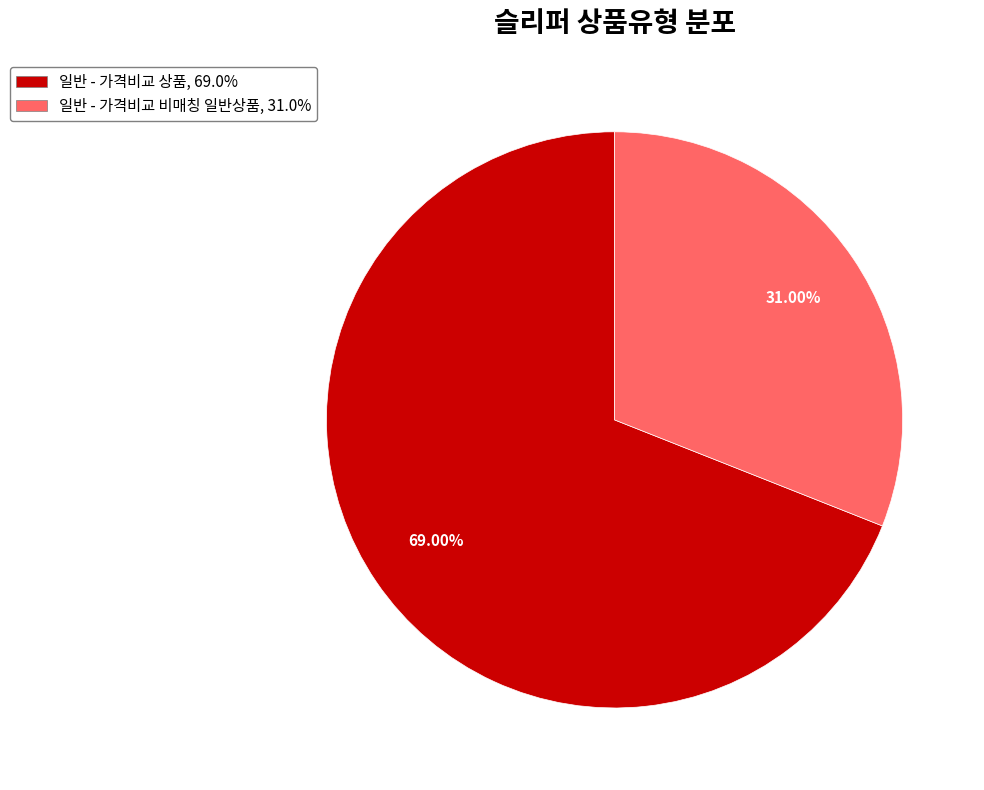

Is it true that 일반 - 가격비교 비매칭 일반상품 is 37% of the pie?

False